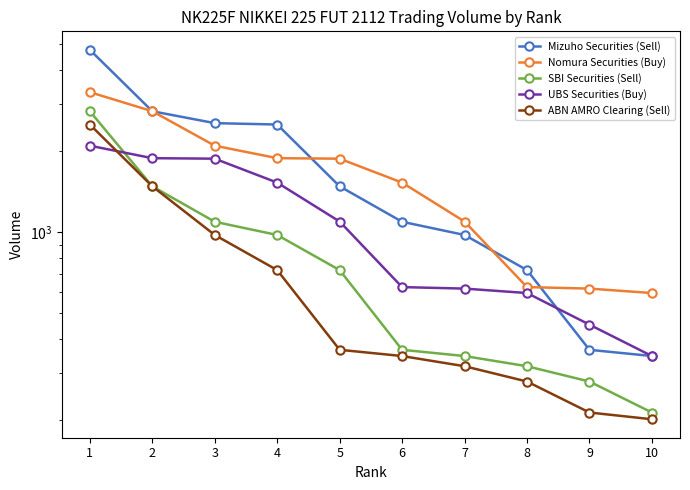

What is the value of the ABN AMRO Clearing (Sell) point at the 1st from the left?

2517